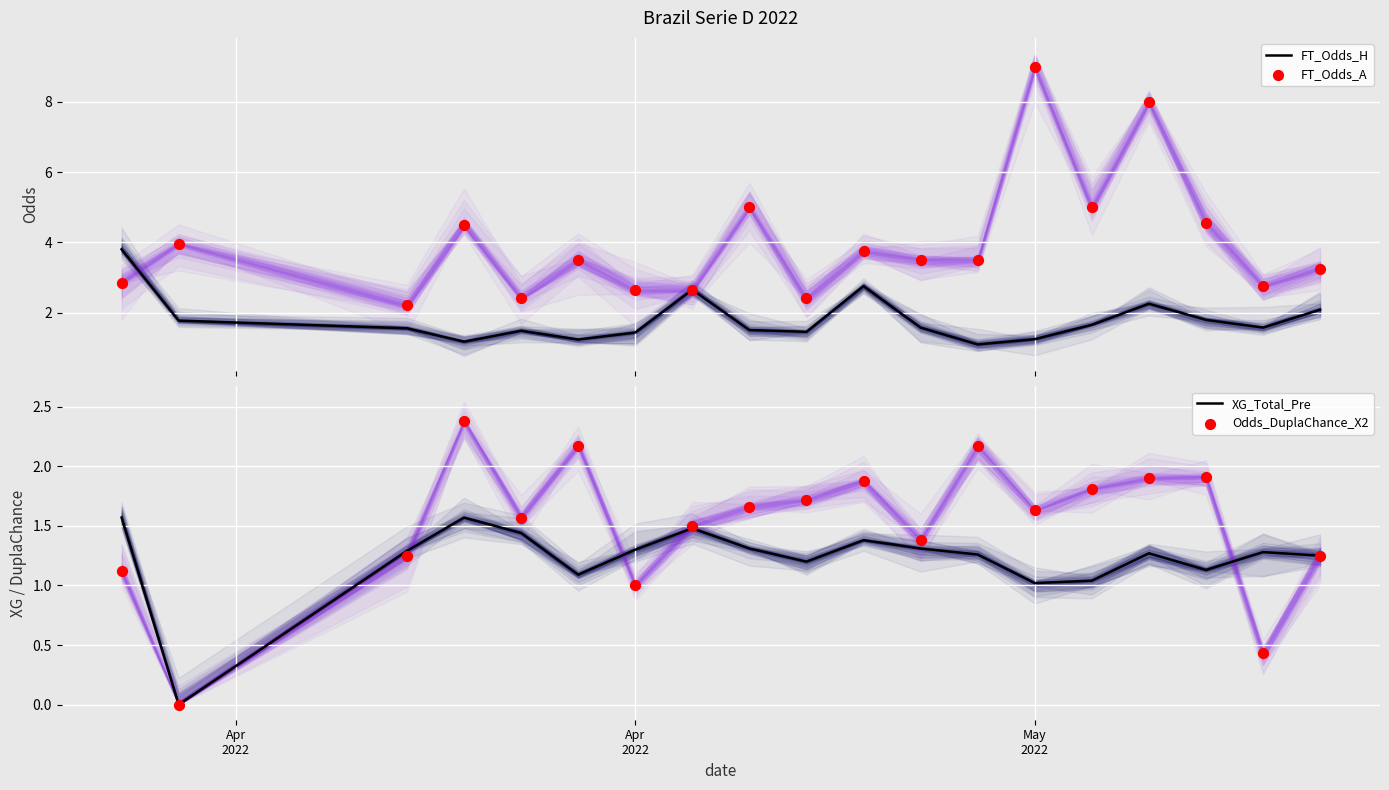

At how many categories does at least one series exceed 2?

19